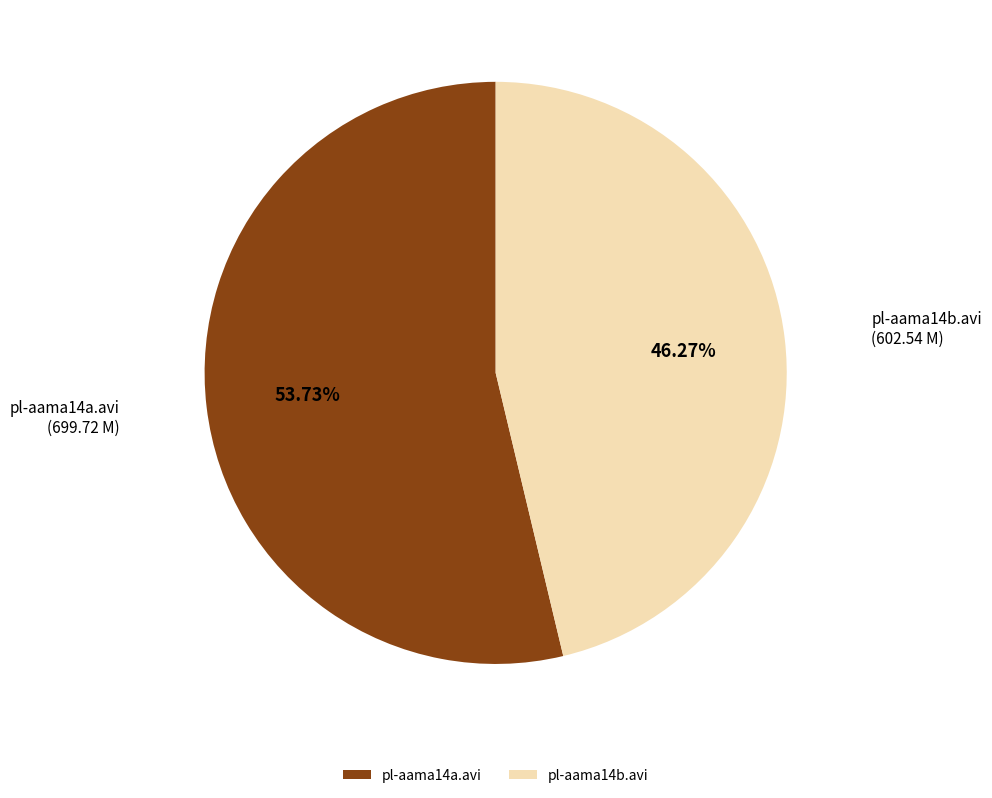

What portion of the pie excludes pl-aama14b.avi?

53.7%